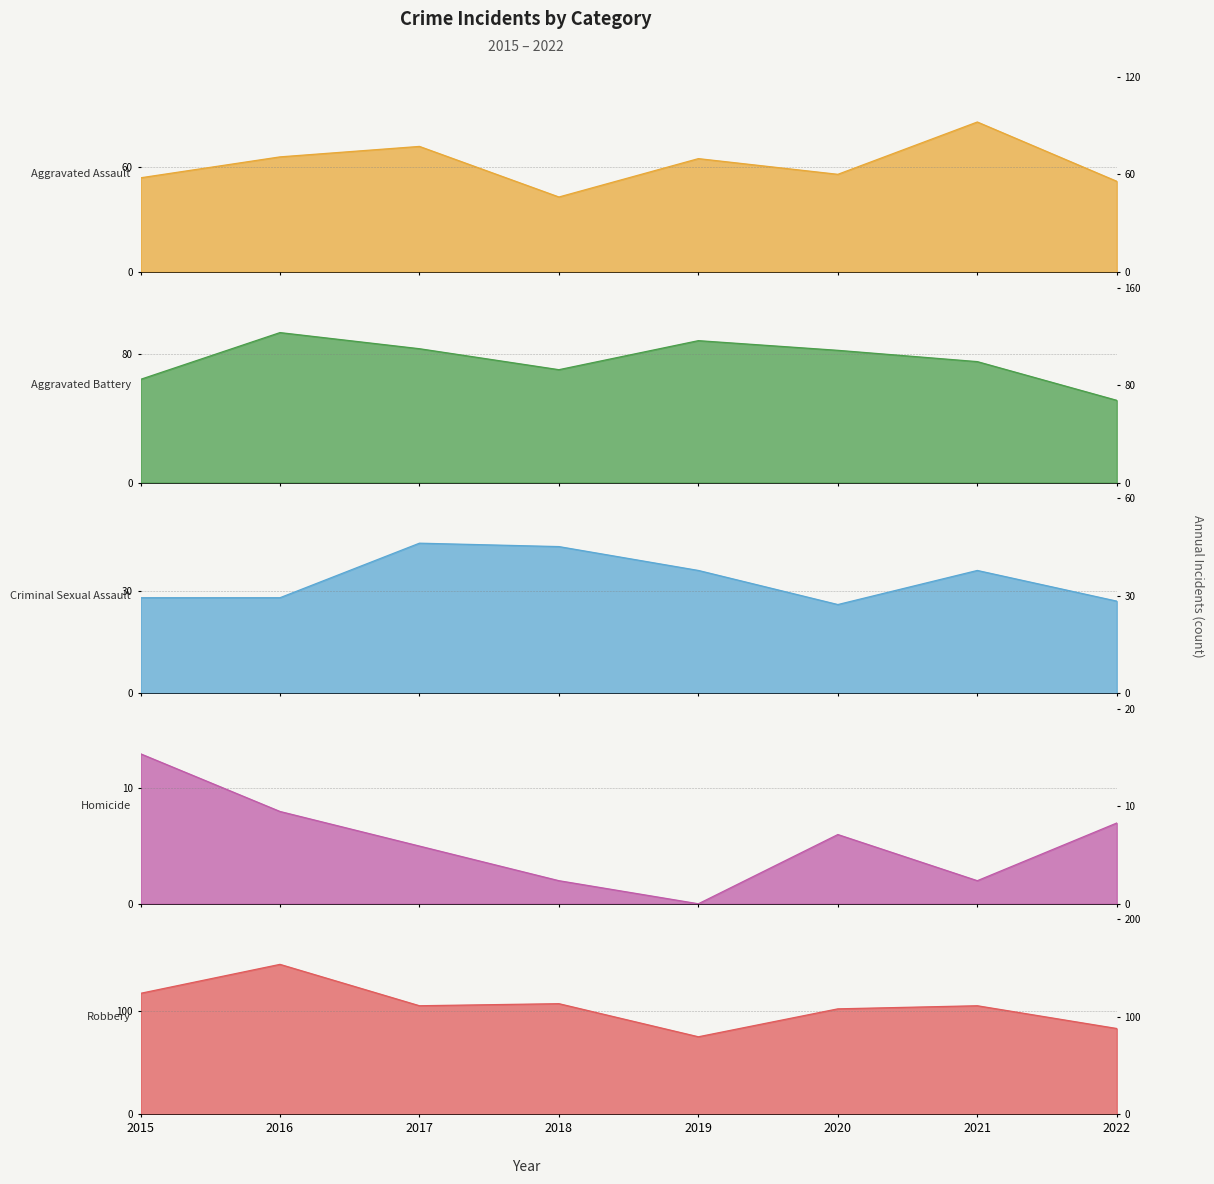

True or false: Aggravated Battery has a value of 26 at 2018.

False